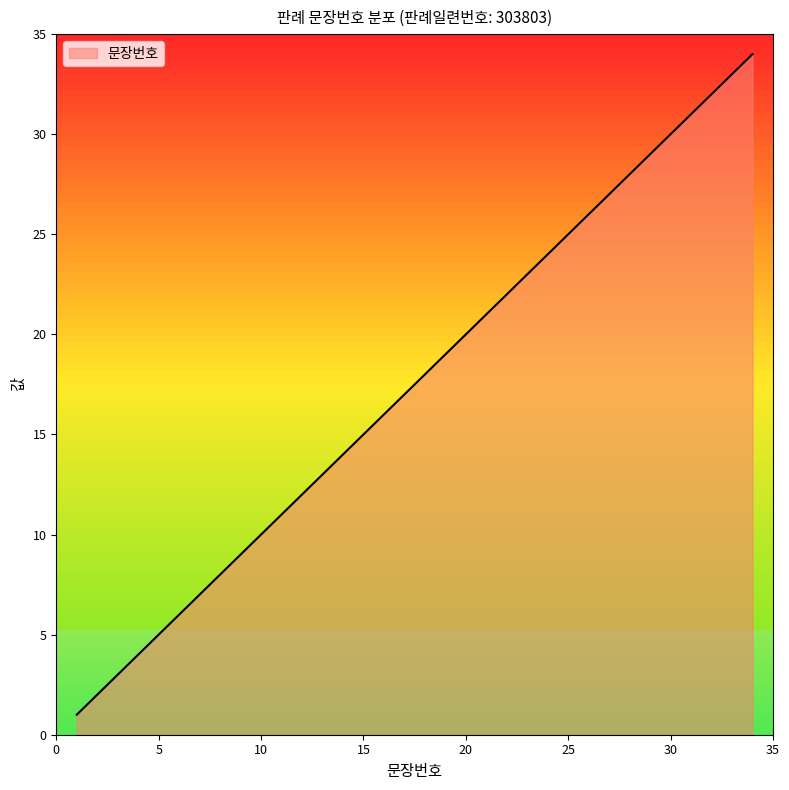

What is the maximum value shown in the chart?

34